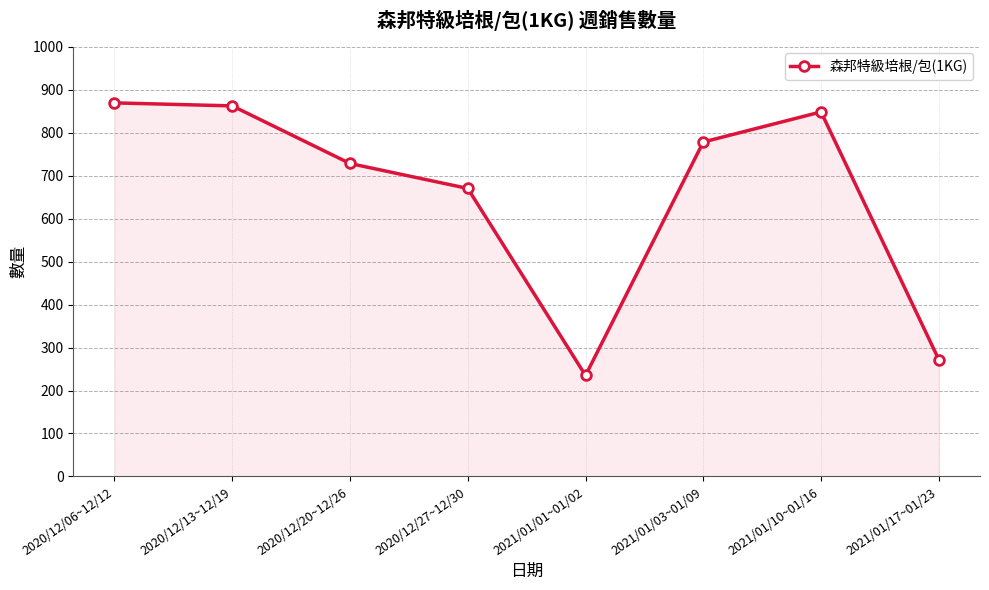

What is the sum of all values?

5262